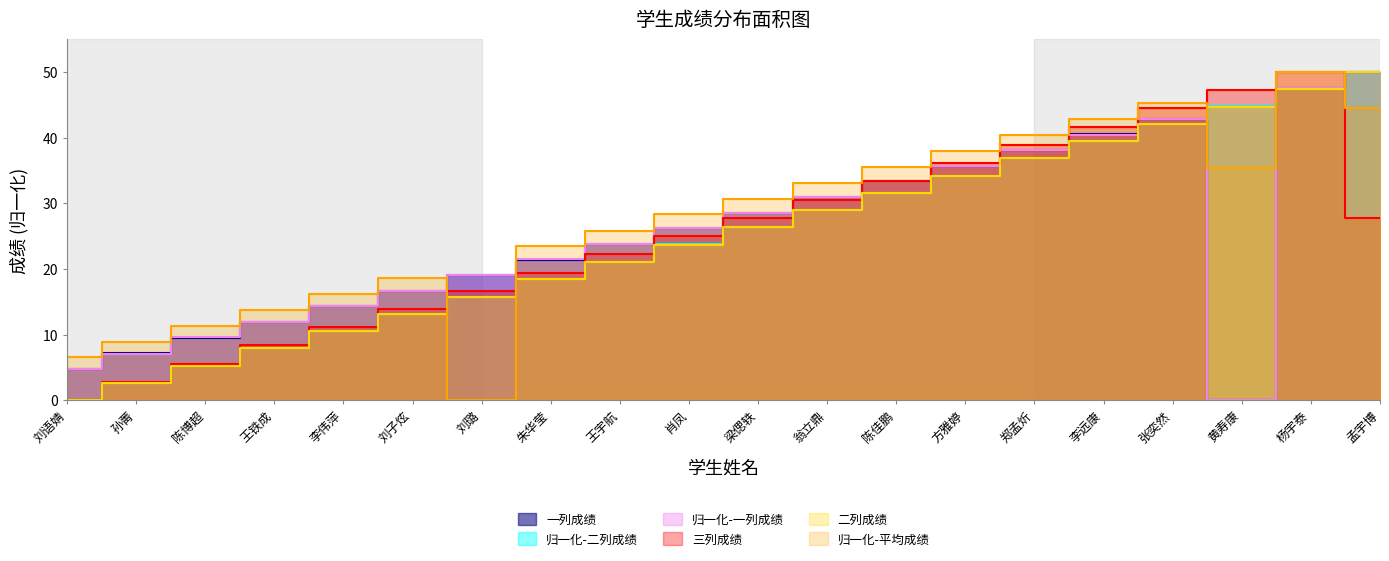

What is the value of the 归一化-一列成绩 point at the 11th from the left?

28.6